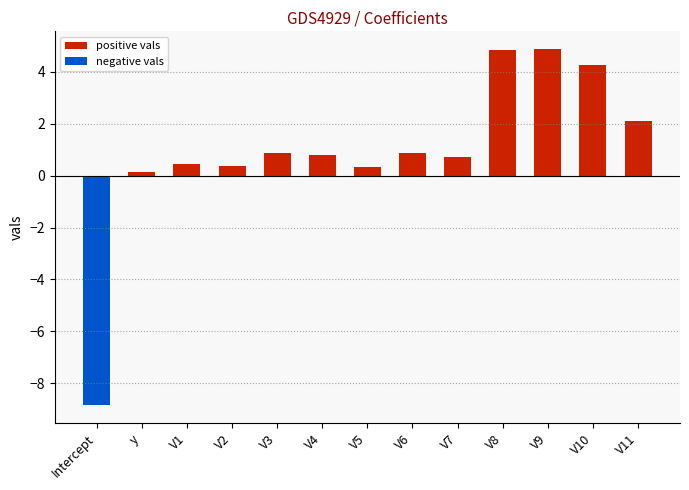

What is the total value across all series at V5?

0.3